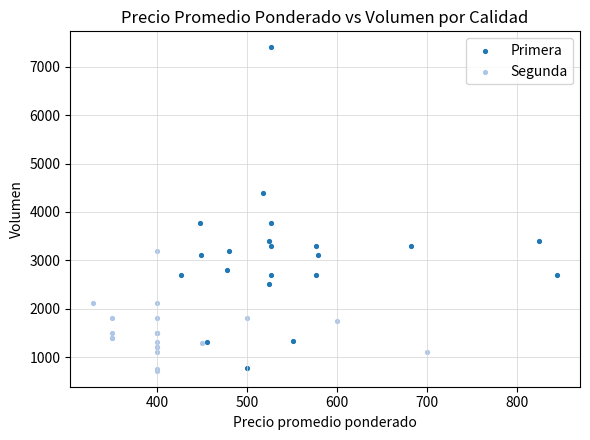

What are all the series names shown in the legend?

Primera, Segunda